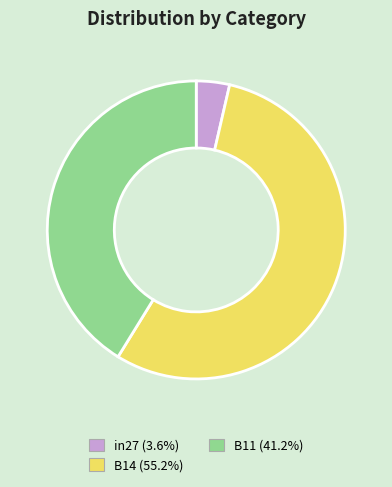

Between in27 and B14, which is larger?

B14